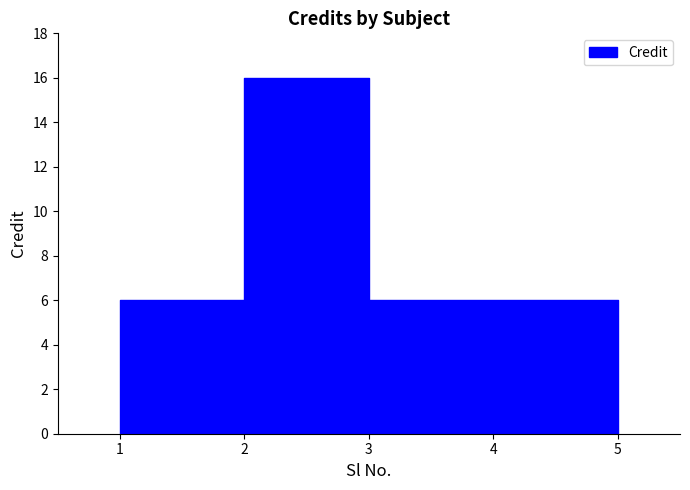

The value at 4 is 10. True or false?

False